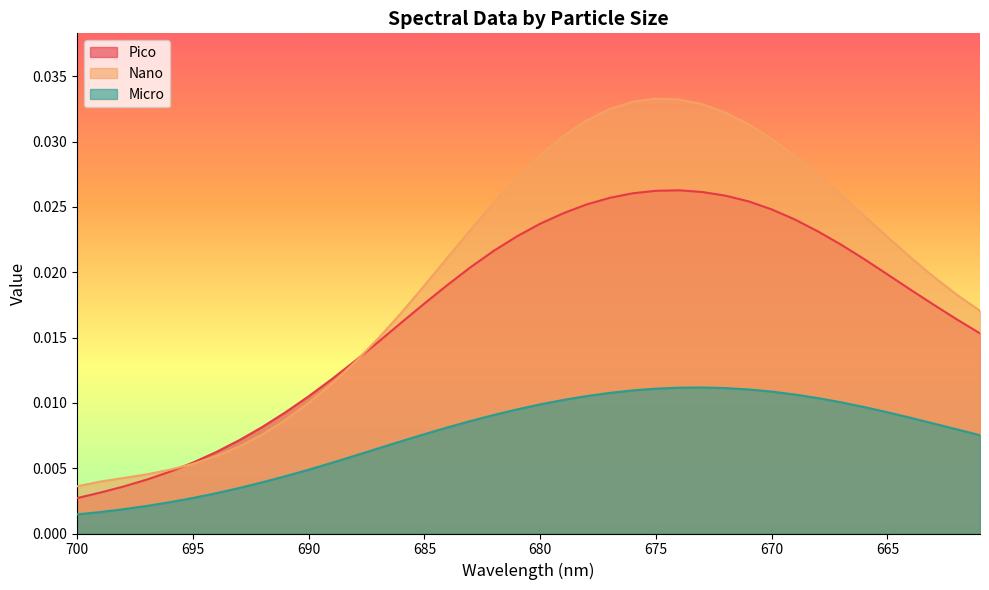

True or false: Nano and Micro cross at least once.

False